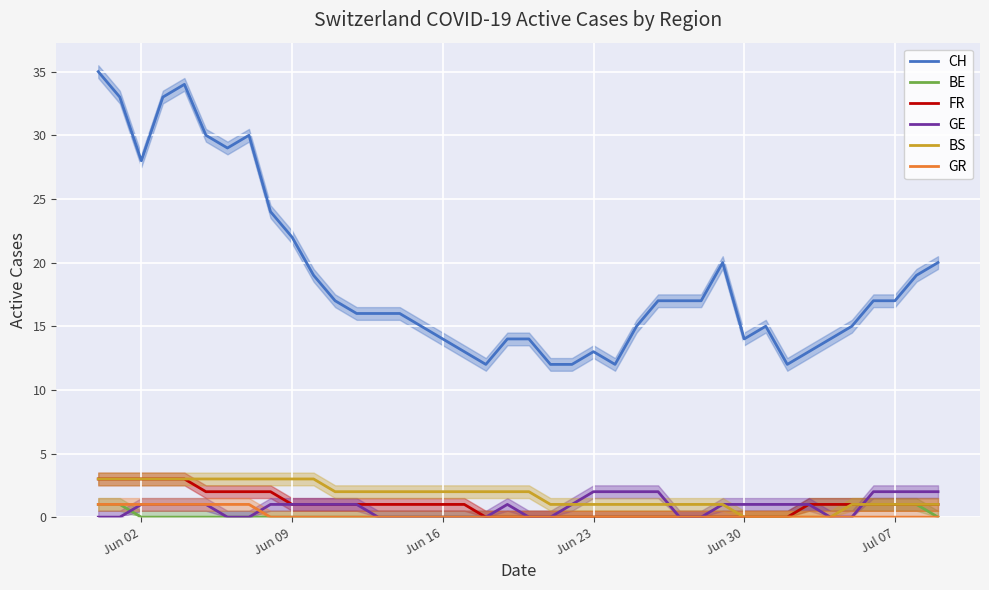

What is the highest value of the CH series?

35